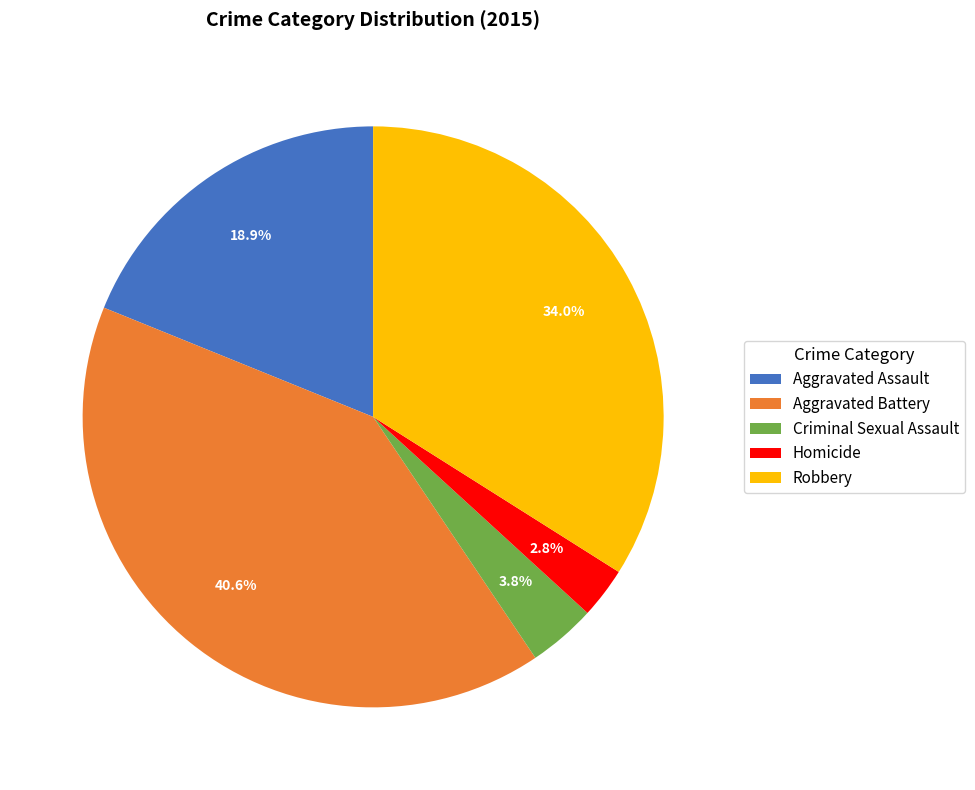

To the nearest percent, what is the average slice percentage?

20%